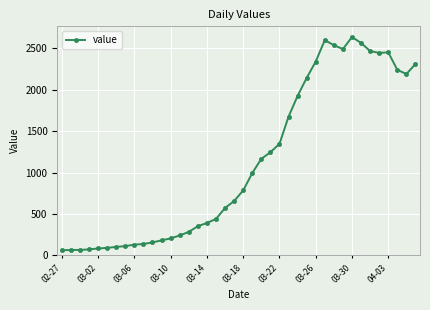

How many values are below 784?

20